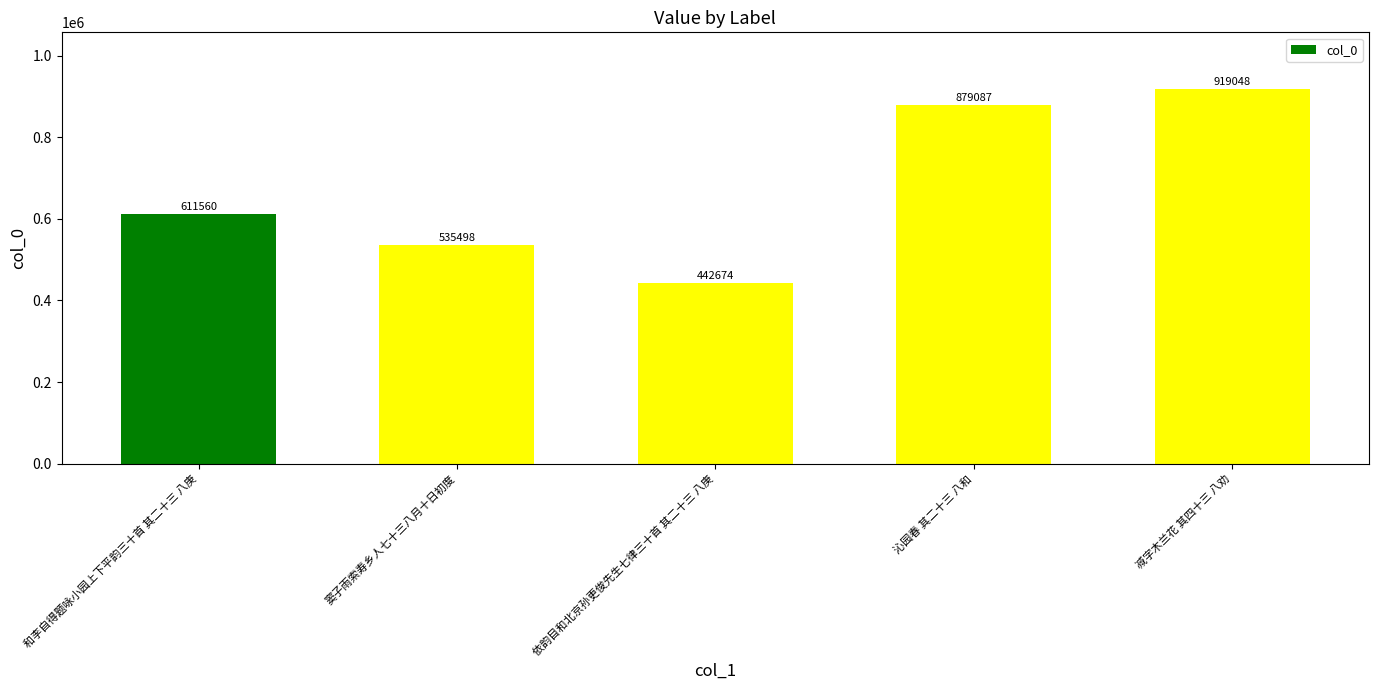

How many data points are less than 611560?

2